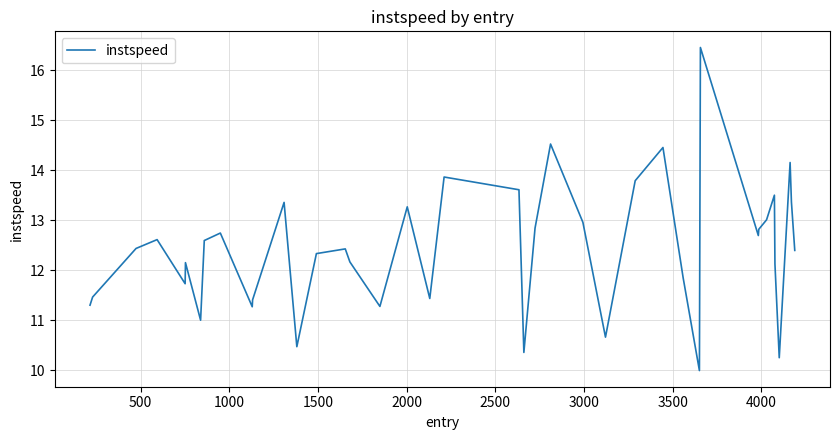

What is the smallest value displayed?

10.0